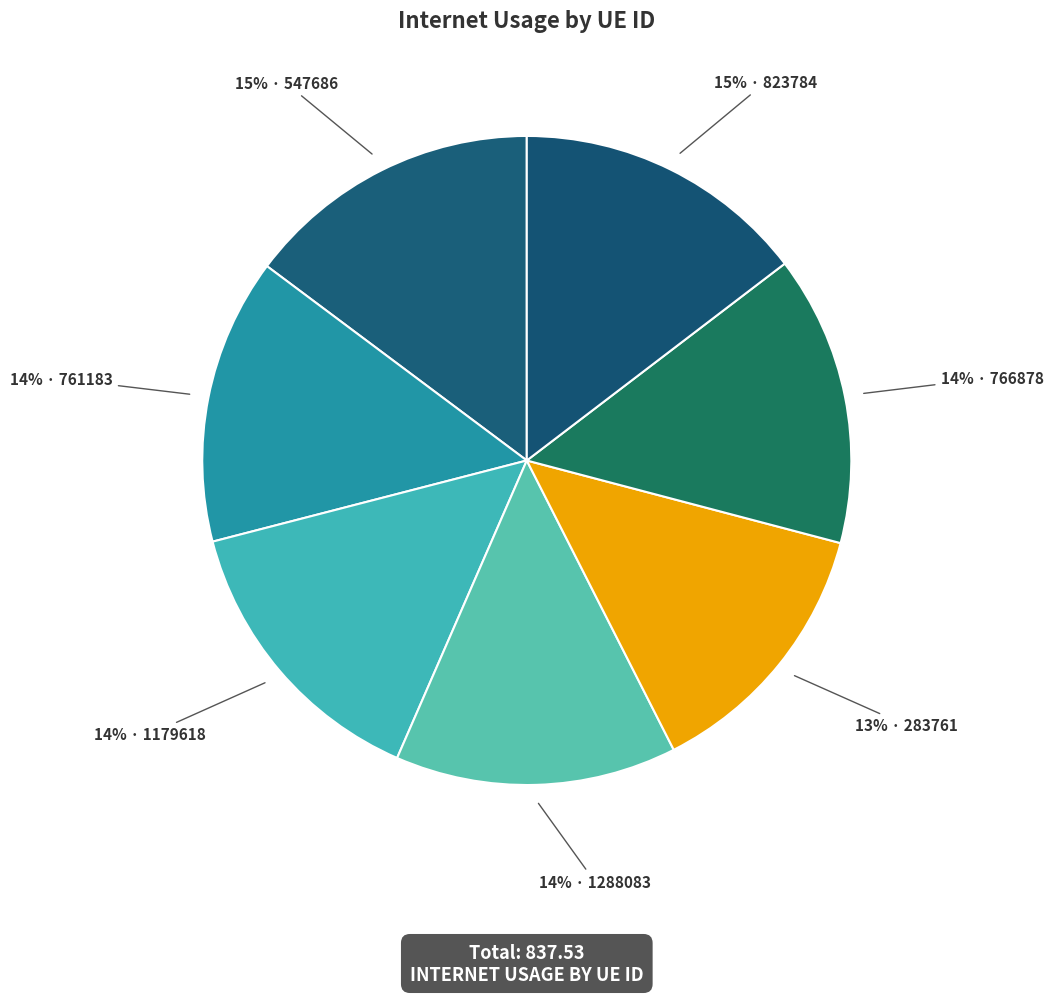

How many segments does this pie chart have?

7